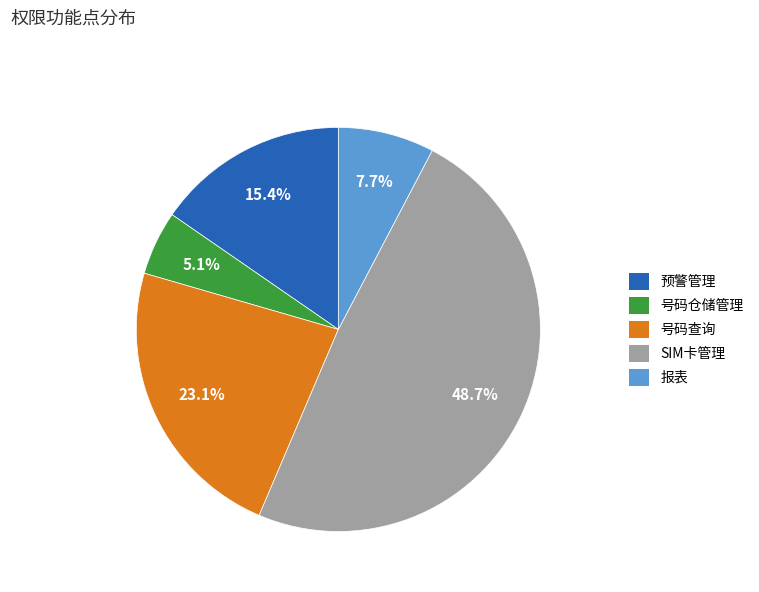

Which has a higher value, SIM卡管理 or 号码查询?

SIM卡管理